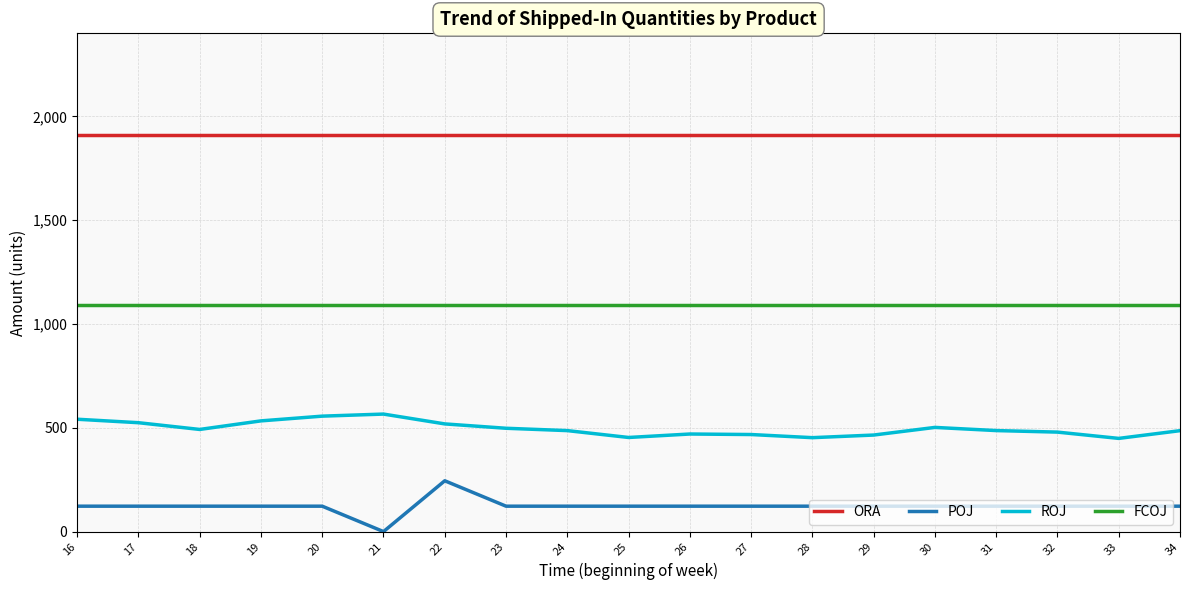

What is the difference between the maximum and minimum values in the ROJ series?

117.1